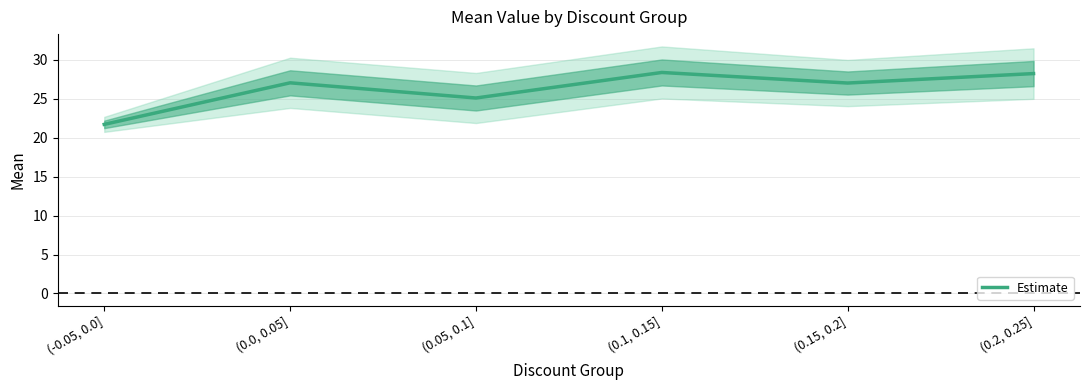

How many values are below 27?

2